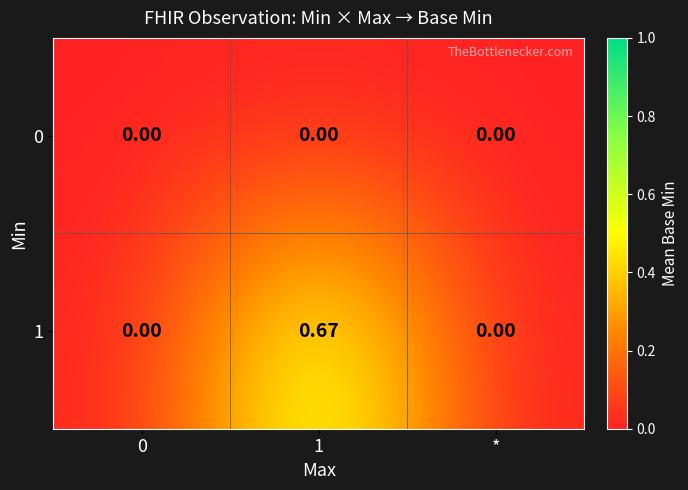

Is the value of 0 at 1 greater than the value of 1 at 1?

No